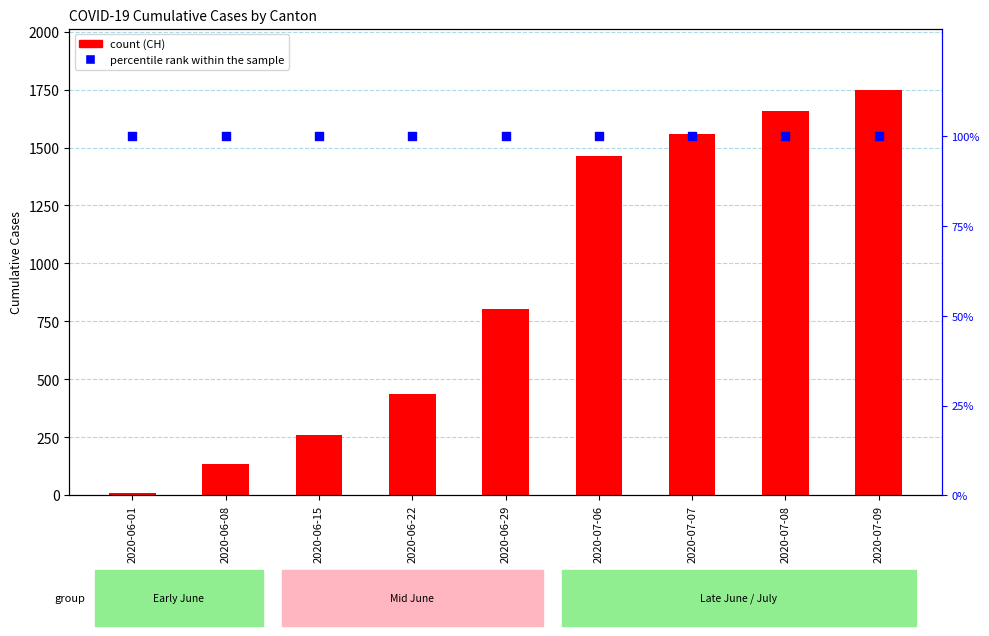

Is the value of CH count at 2020-06-29 greater than the value of percentile rank within the sample at 2020-06-15?

Yes